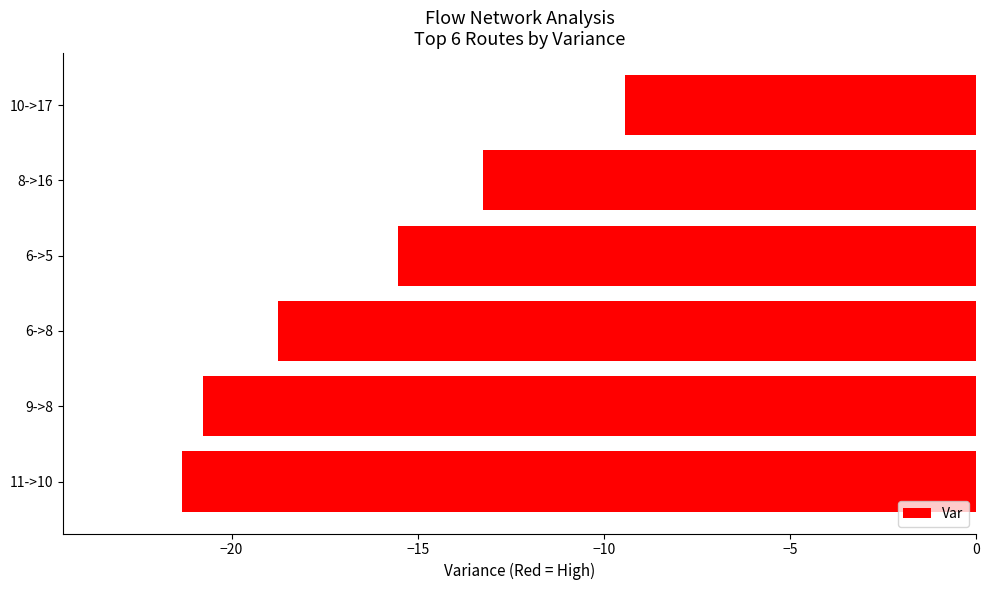

Rank the categories by value from lowest to highest.

11->10, 9->8, 6->8, 6->5, 8->16, 10->17